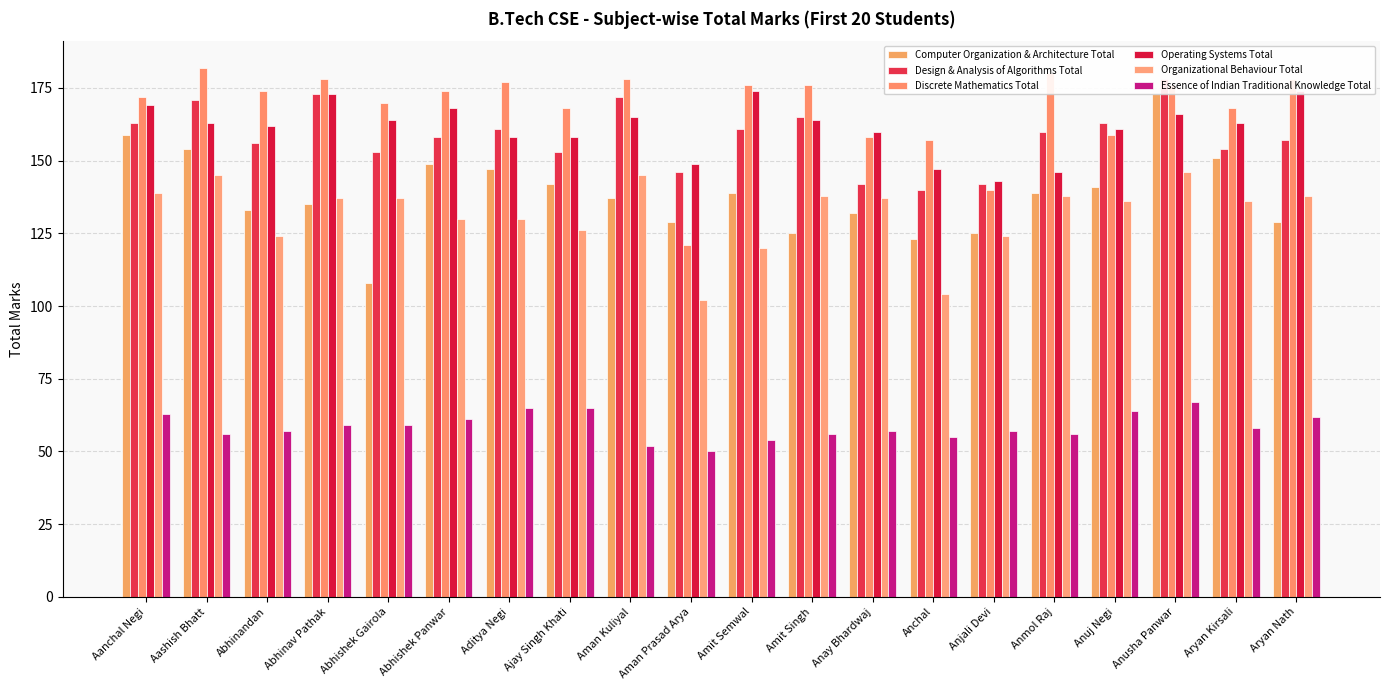

How many bars are there in total?

120